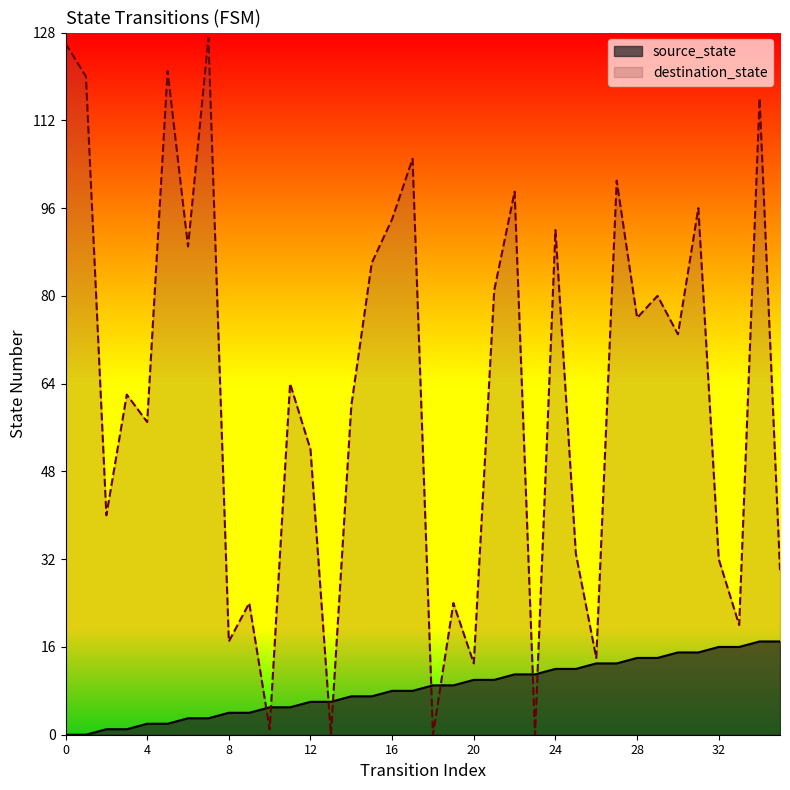

Which series changed the most between 24 and 35?

destination_state